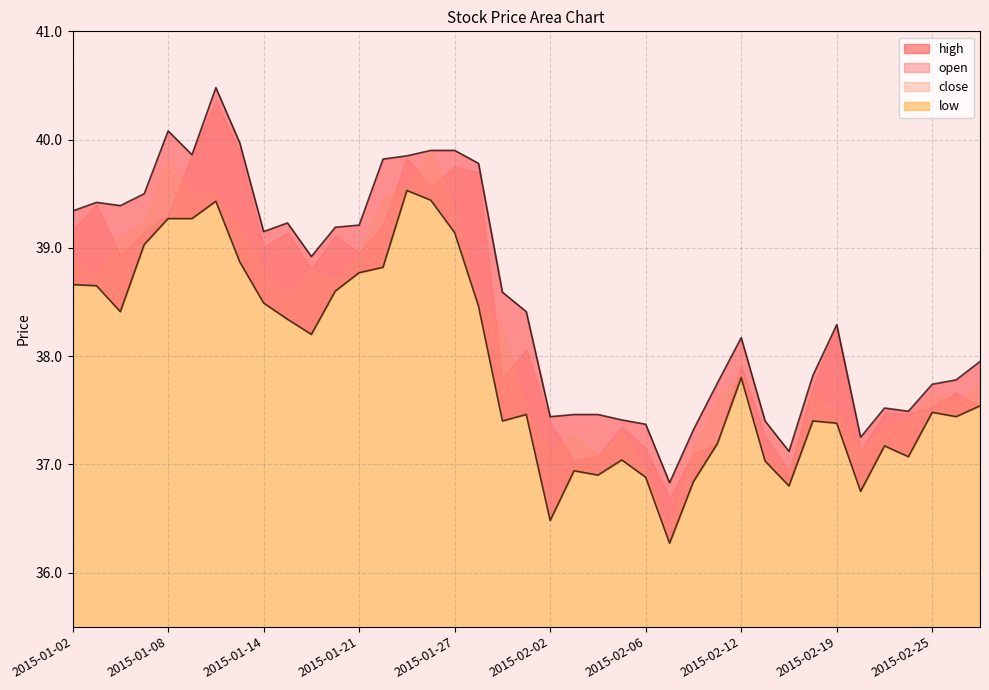

What is the difference between the maximum and second lowest values in the open series?

3.4